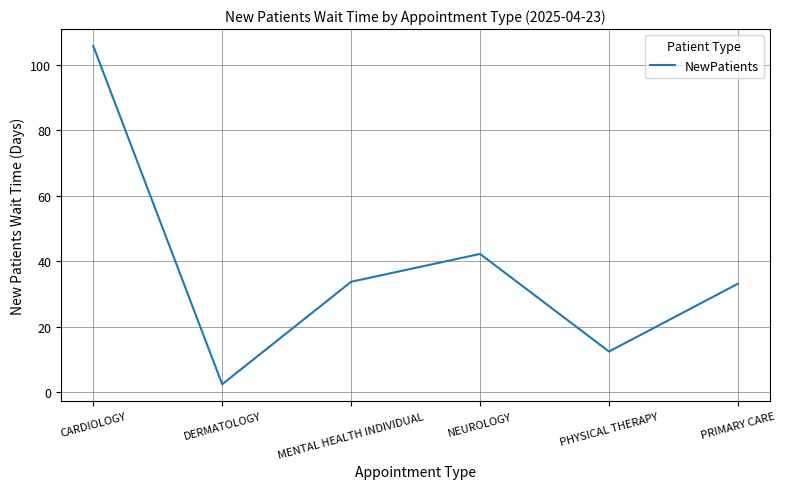

What is the difference between the second highest and minimum values?

39.8